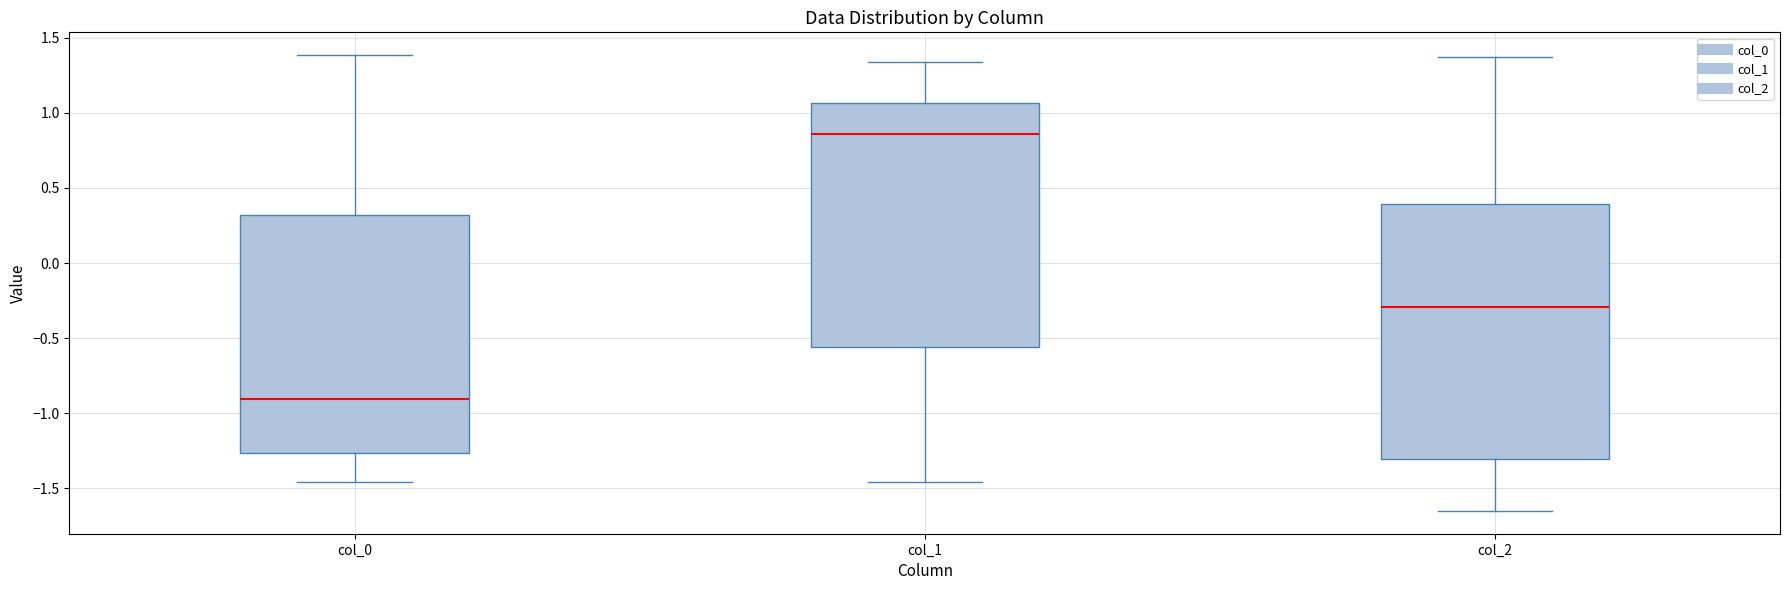

Reading left to right, transcribe this box plot: for each box, give where its median line is, the range the box spans, and where its two whiskers end, as read against the y-axis. The values are not printed on the chart, so give them approximately, as read against the axis.

col_0: median -0.90, box -1.25 to 0.30, whiskers -1.45 to 1.40
col_1: median 0.85, box -0.55 to 1.05, whiskers -1.45 to 1.35
col_2: median -0.30, box -1.30 to 0.40, whiskers -1.65 to 1.35